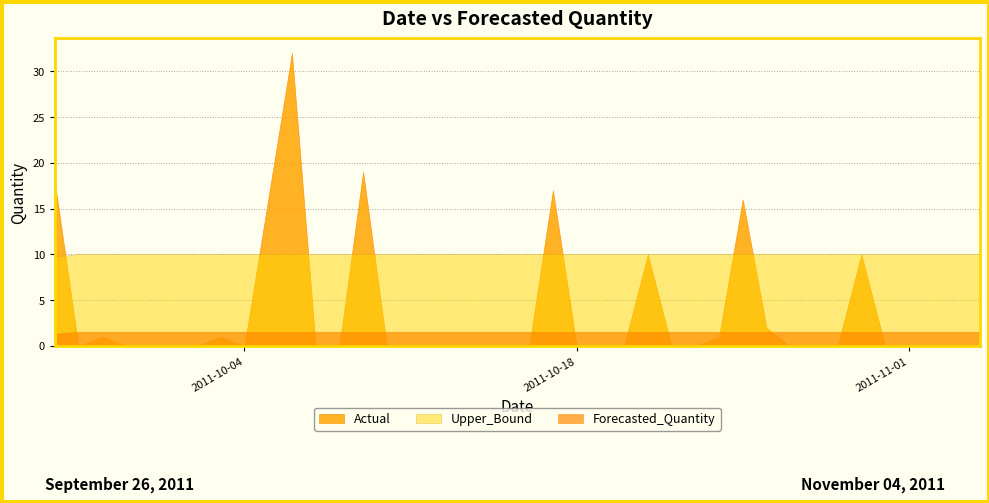

Which series has the largest total across all categories?

Upper_Bound